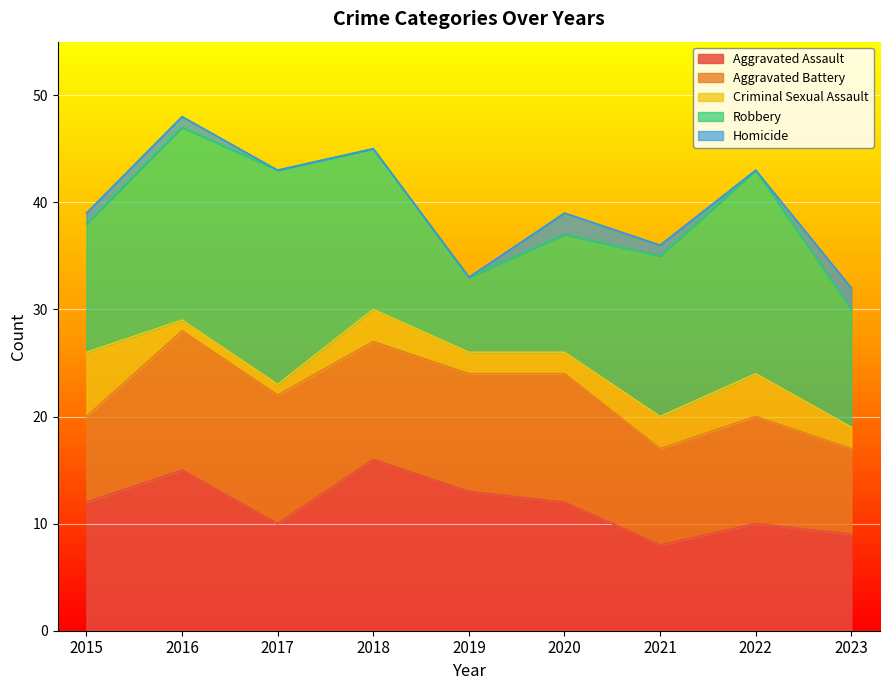

List the labels in order of Aggravated Battery value, smallest first.

2015, 2023, 2021, 2022, 2018, 2019, 2017, 2020, 2016